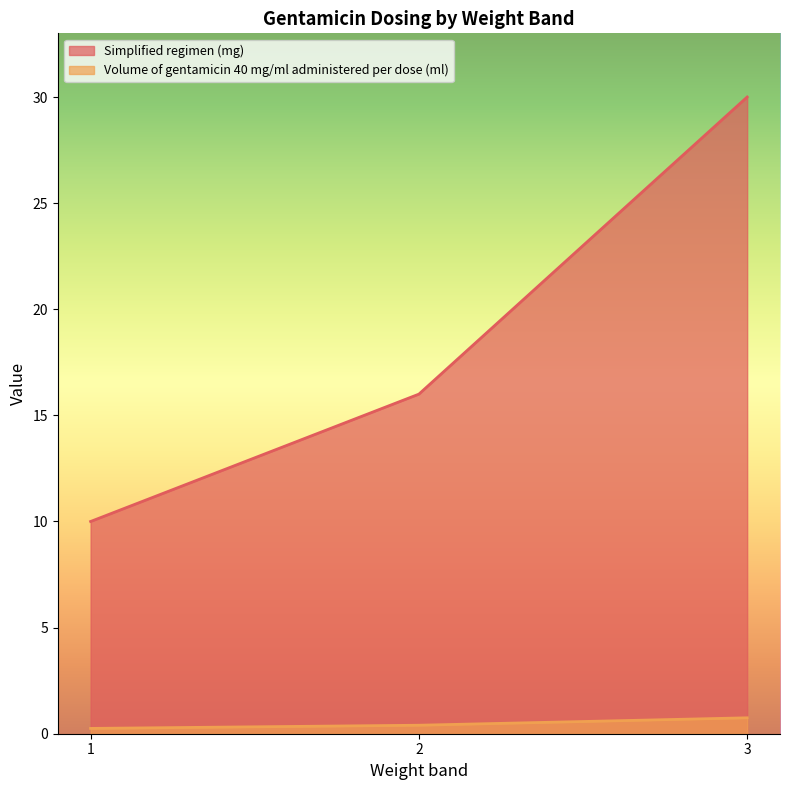

Does the chart have visible grid lines?

No